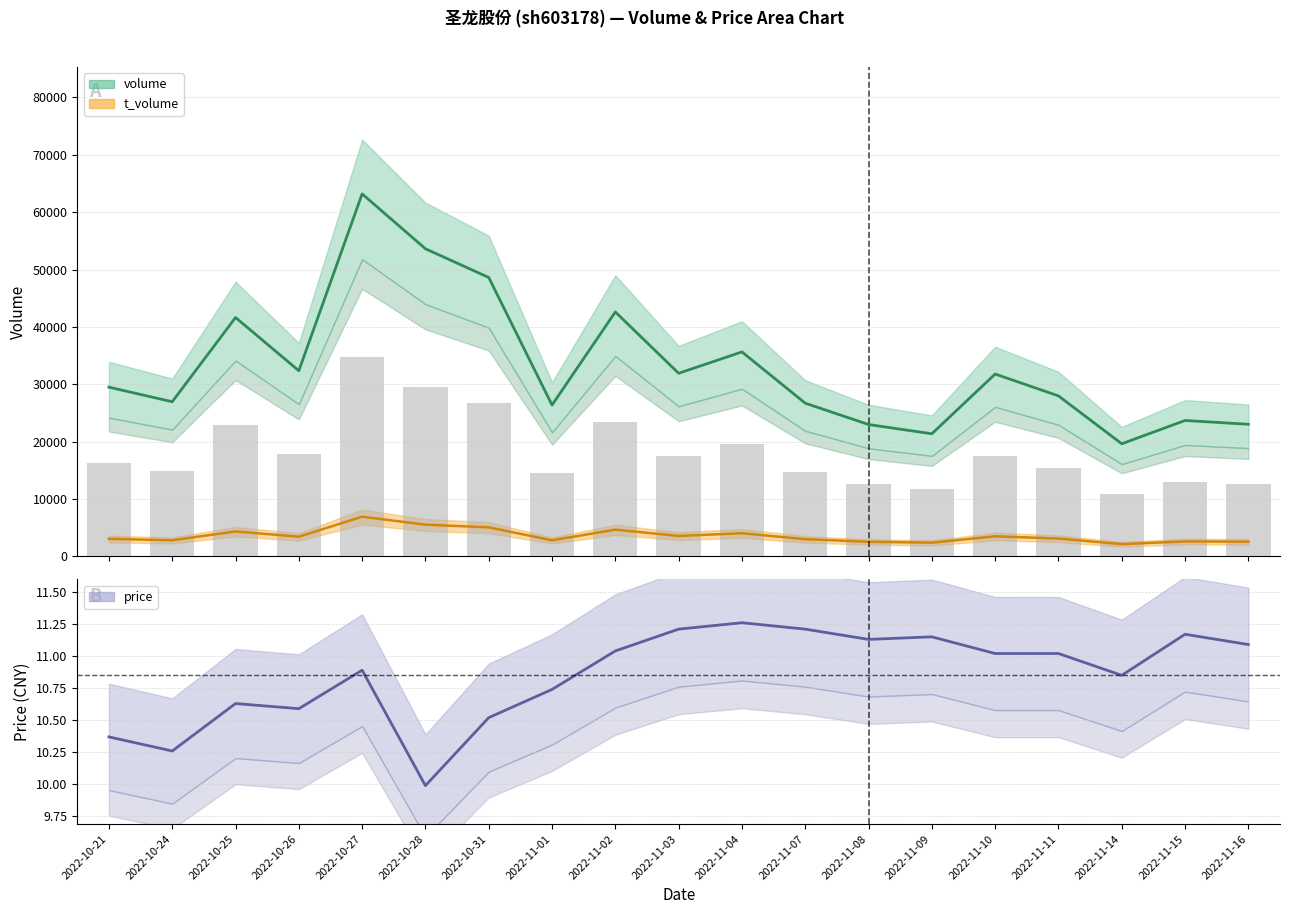

What is the total value across all series at 2022-11-14?

21786.8